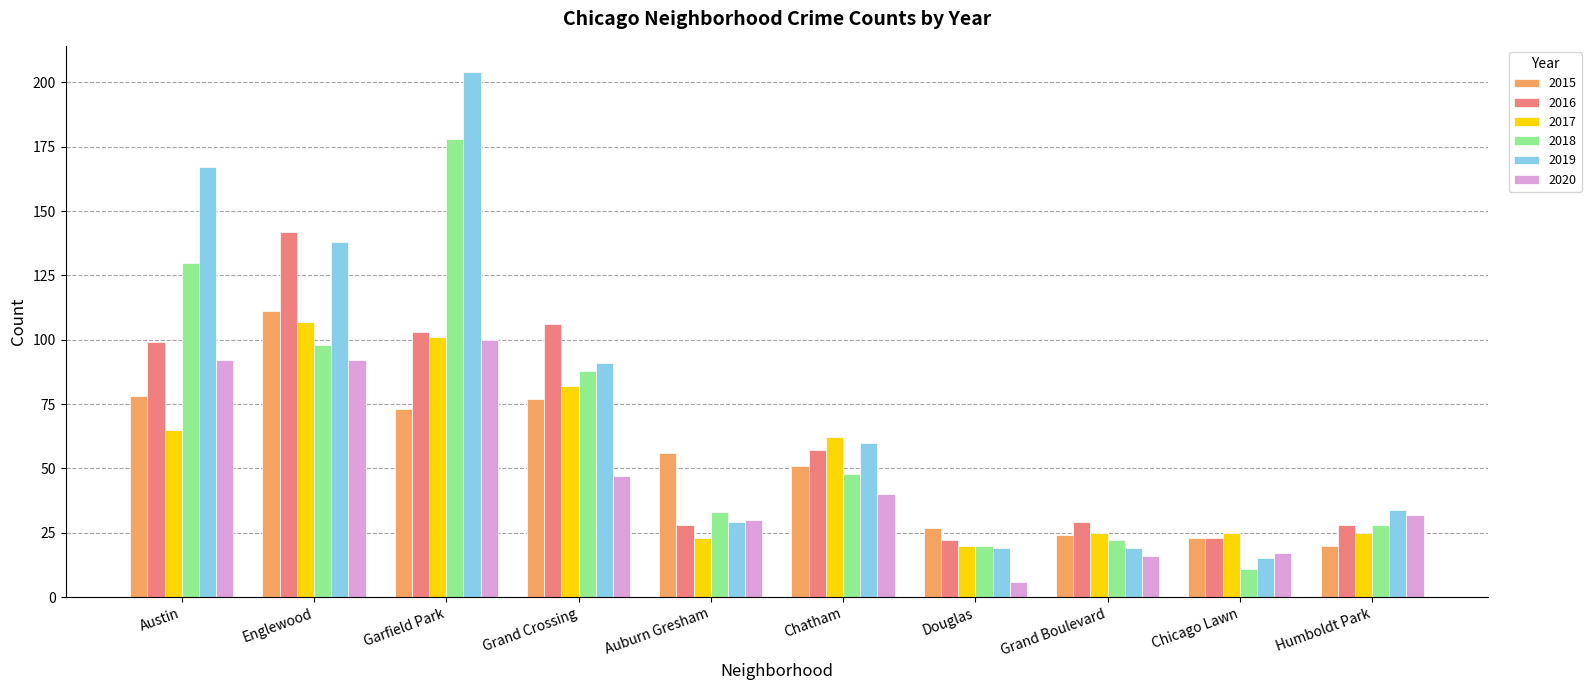

How many data points in 2016 are less than 57?

5